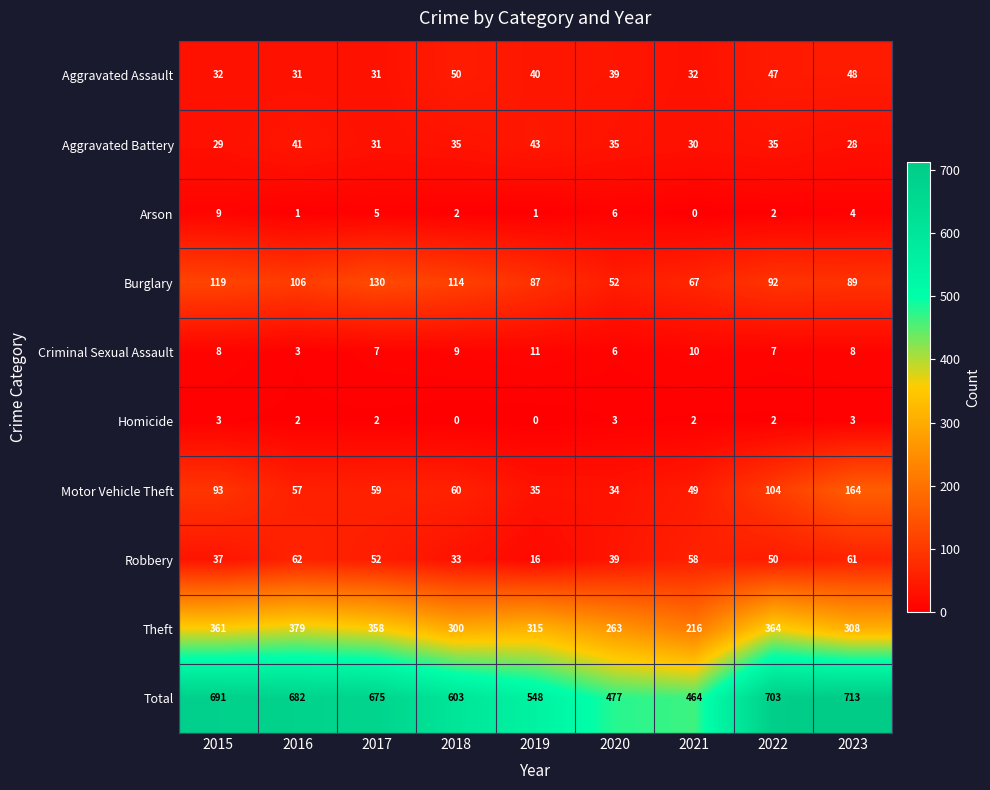

Rank the series by their maximum value, from highest to lowest.

Total, Theft, Motor Vehicle Theft, Burglary, Robbery, Aggravated Assault, Aggravated Battery, Criminal Sexual Assault, Arson, Homicide